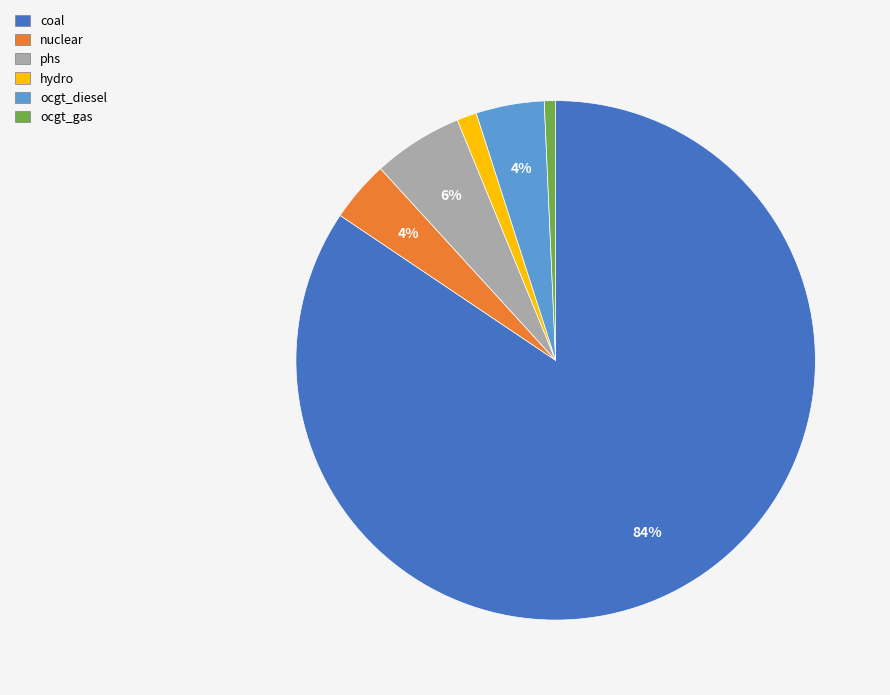

To the nearest percent, what is the average slice percentage?

17%